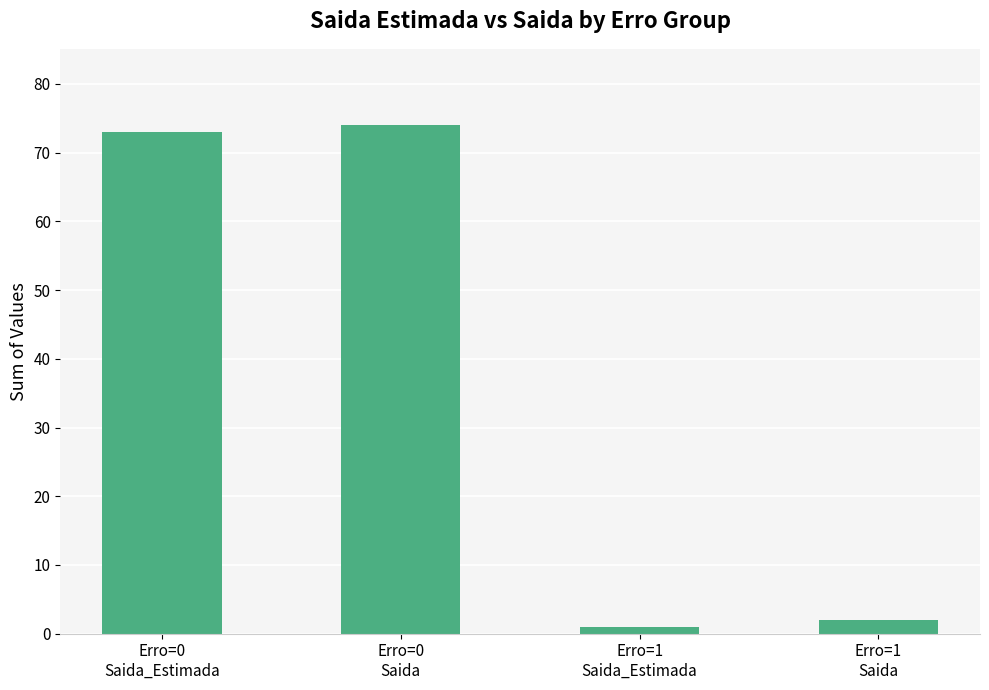

What is the change in value from Erro=0
Saida_Estimada to Erro=0
Saida?

+1